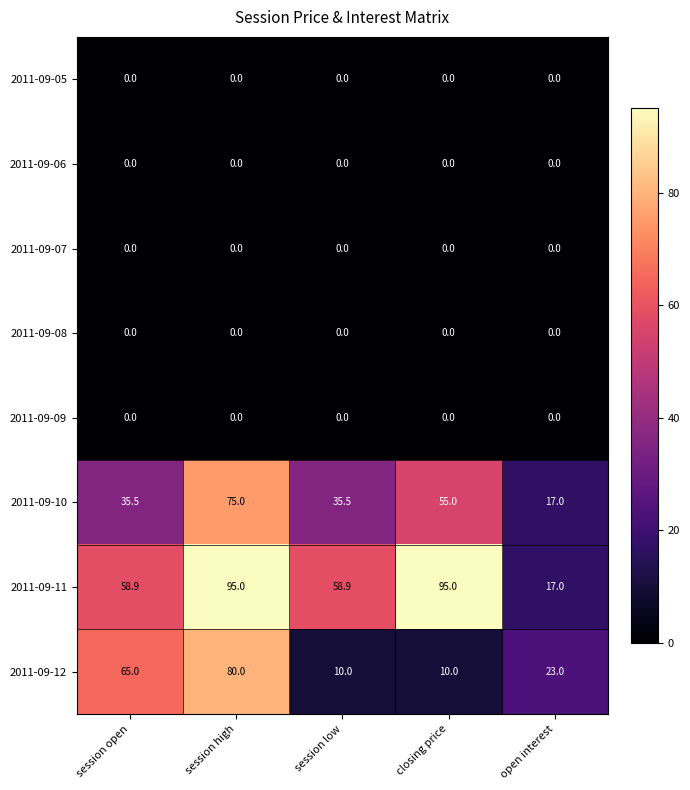

Between session open and closing price, which series saw the biggest shift?

2011-09-12